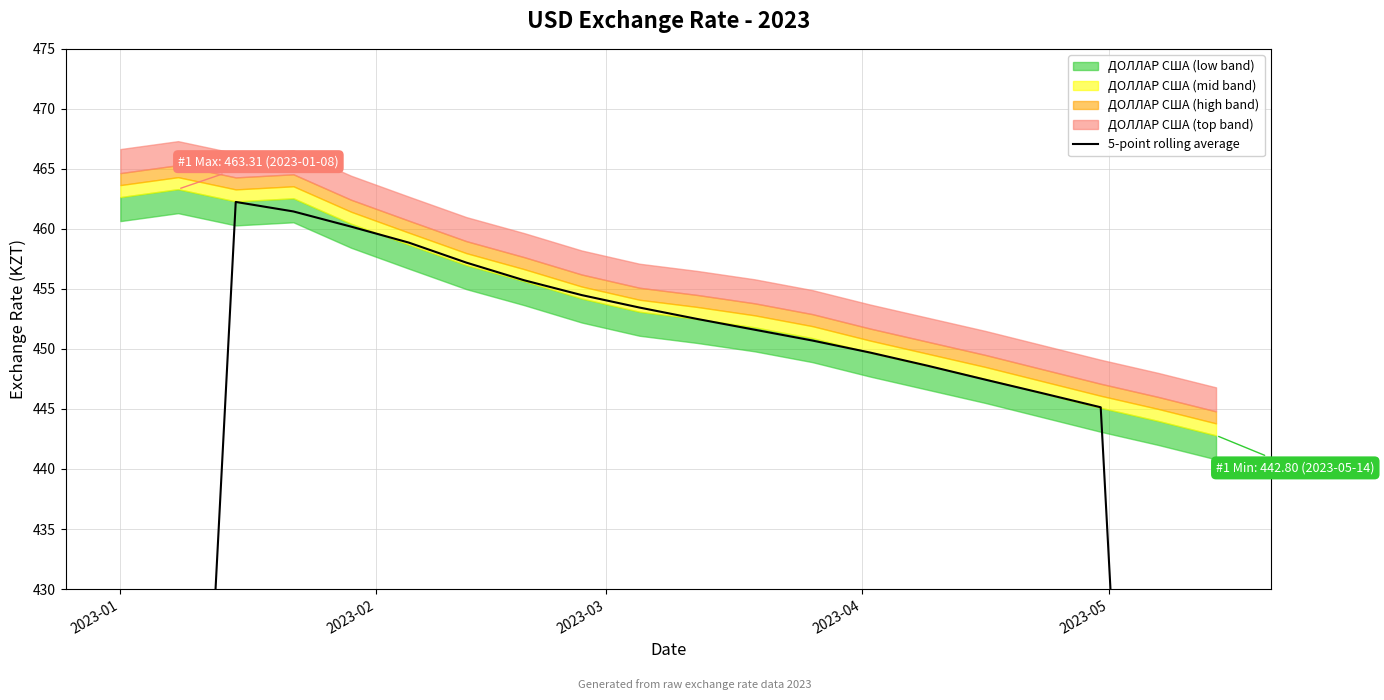

How many lines are shown in the chart?

1